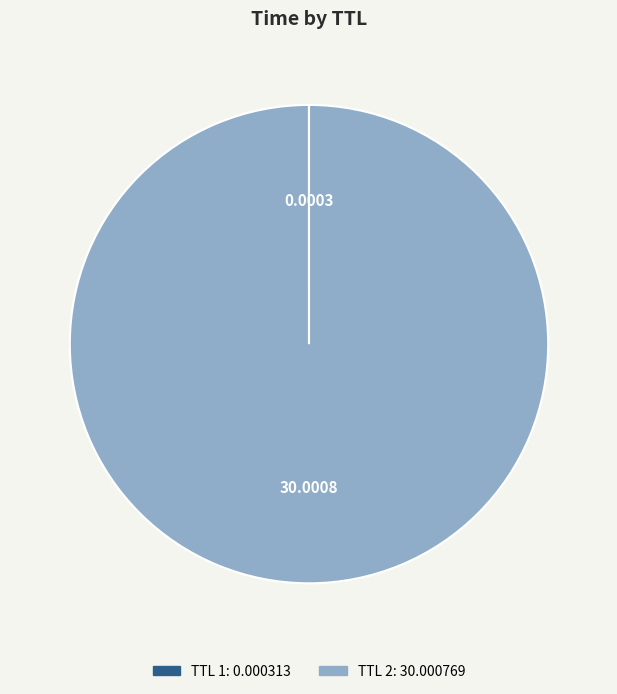

Is there any slice that represents more than half of the pie?

Yes